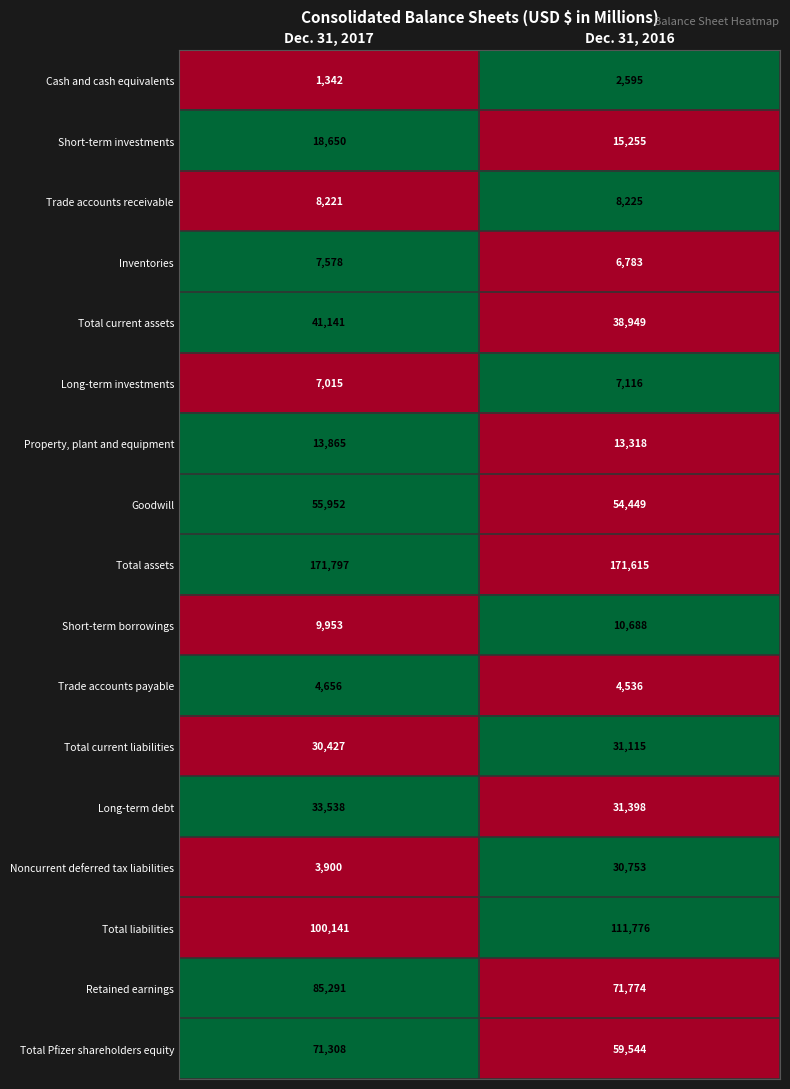

What is the difference between the Cash and cash equivalents values at Dec. 31, 2016 and Dec. 31, 2017?

1253